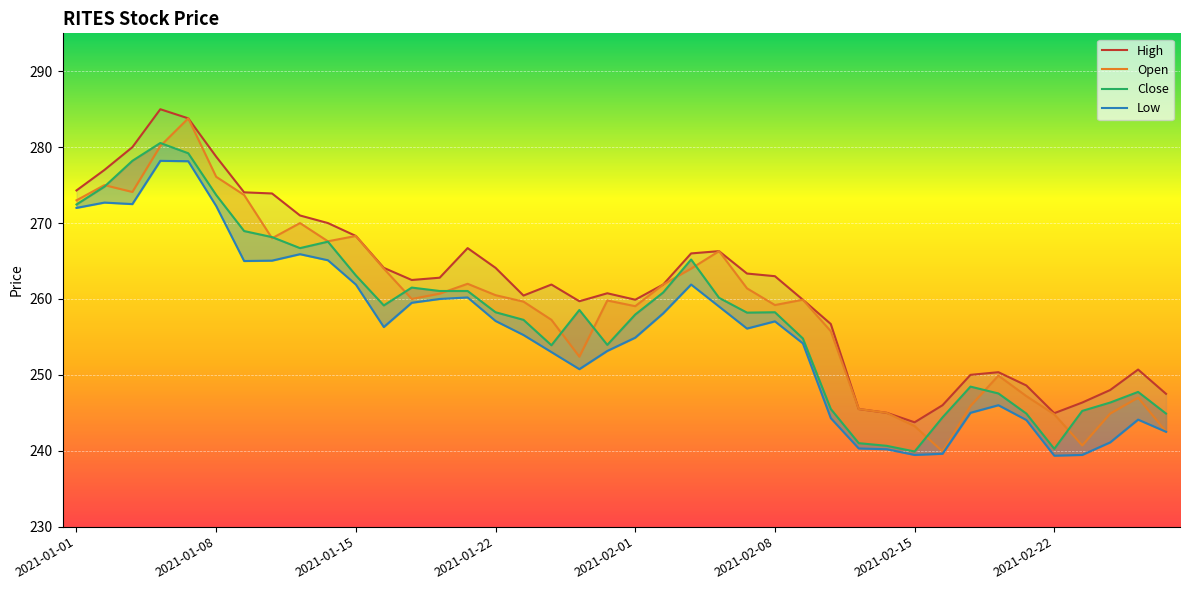

Which has a higher value, 2021-02-19 or 2021-02-02?

2021-02-02